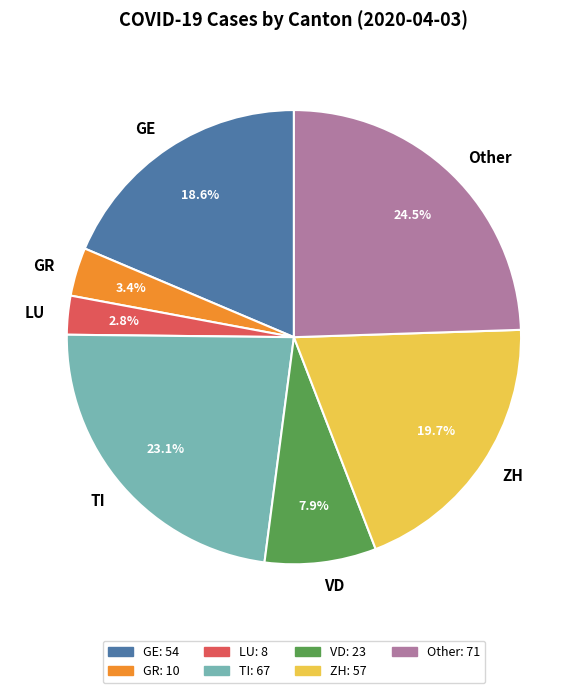

Does VD account for over 50% of the chart?

No